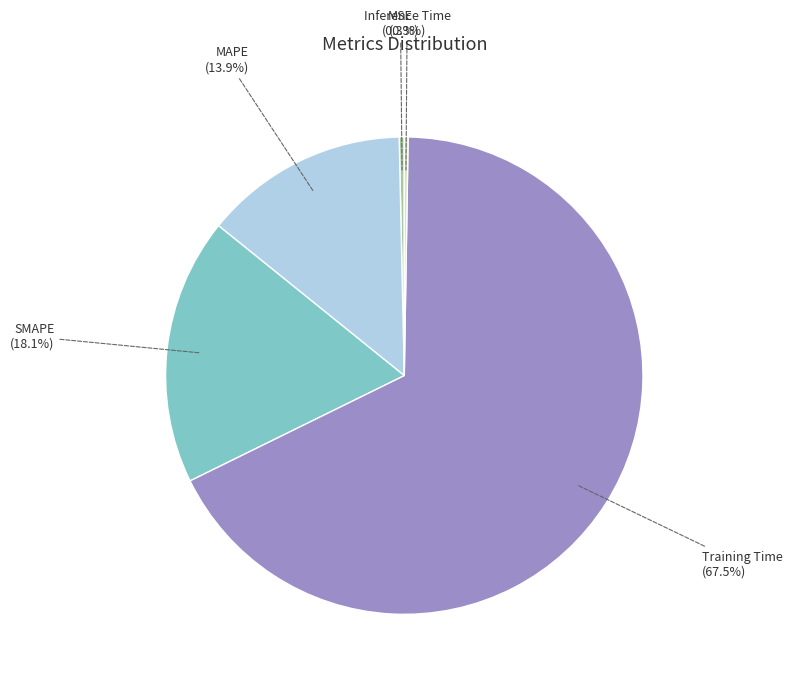

Between MSE and MAPE, which is larger?

MAPE